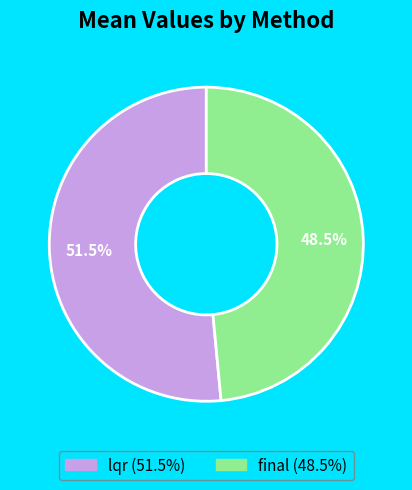

Which category accounts for the majority?

lqr